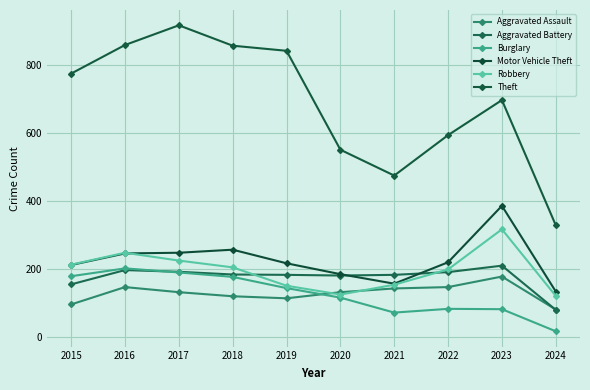

The Aggravated Battery series shows 316 at 2023. True or false?

False